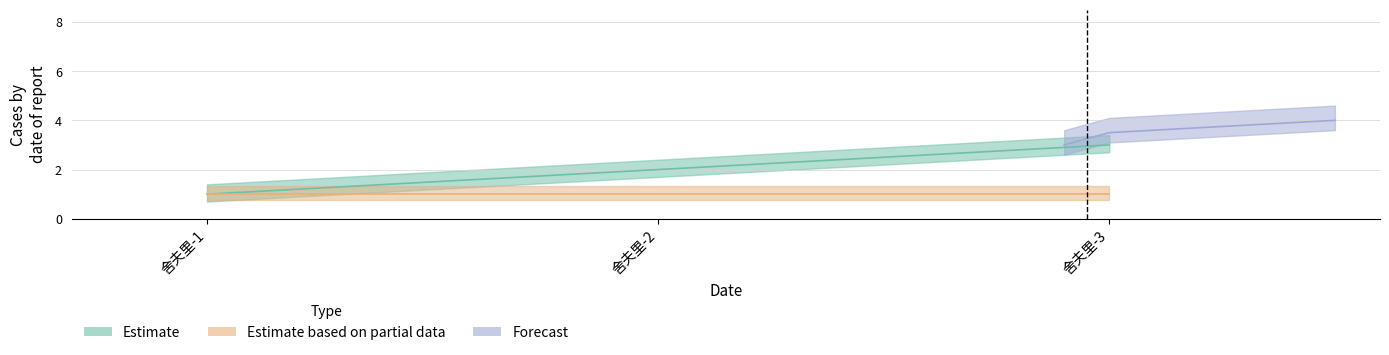

Rank the categories by value from highest to lowest.

舍夫里-3, 舍夫里-2, 舍夫里-1